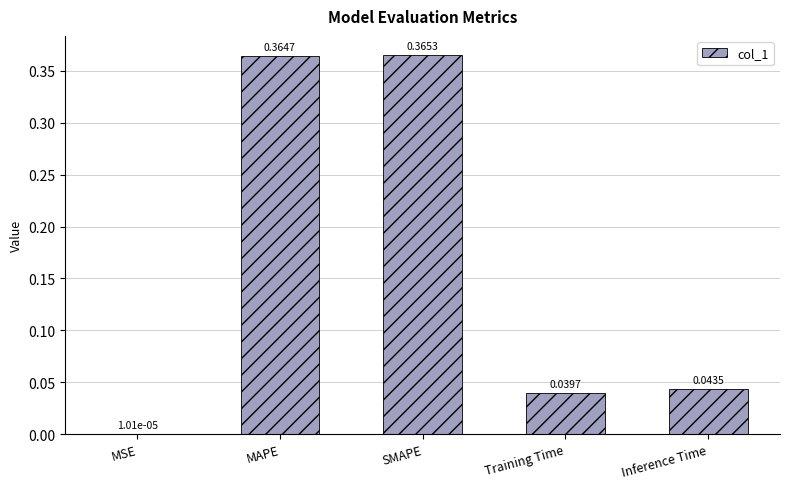

At which category does the chart reach its peak across all series?

SMAPE